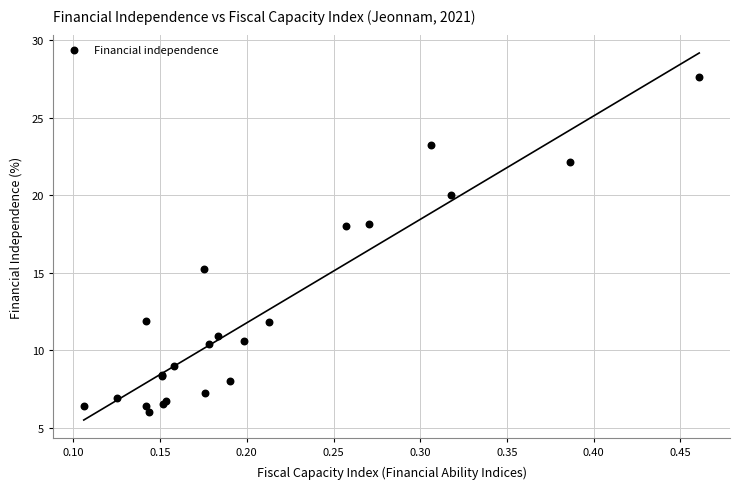

What Y value in the scatter plot is closest to 16?

15.2